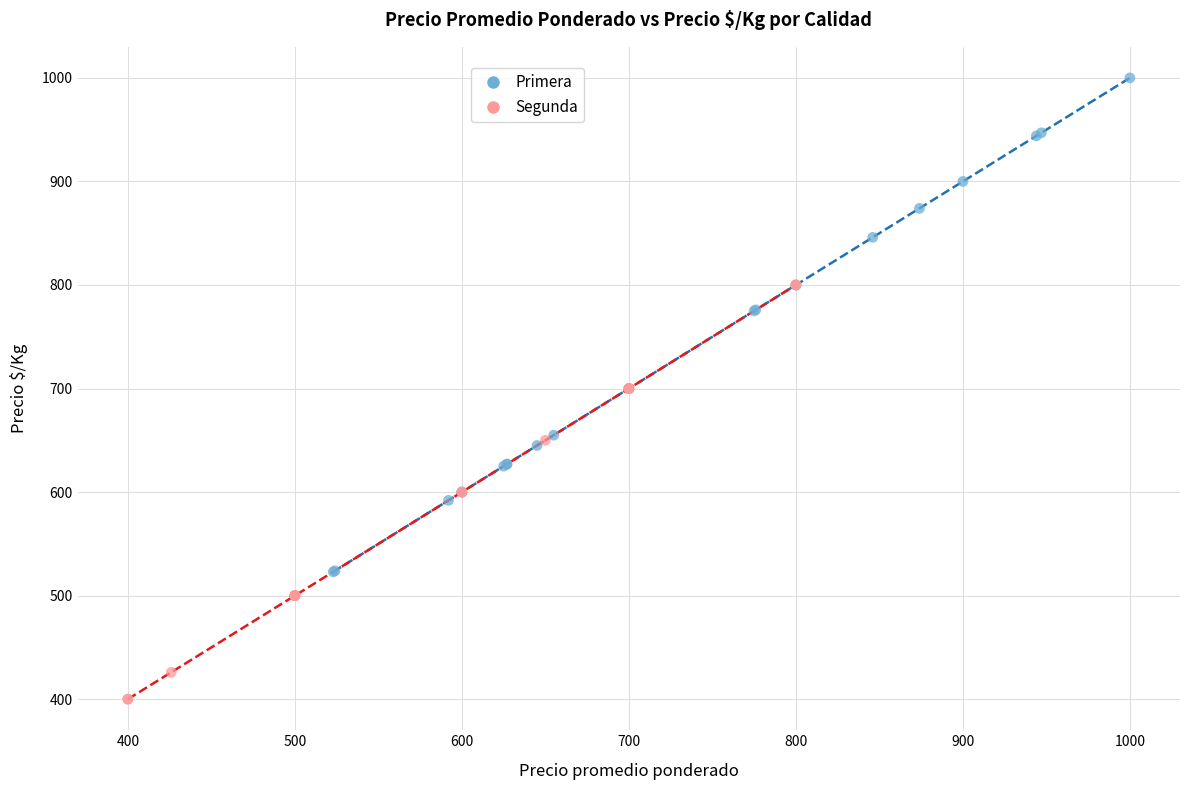

Which series has the widest spread of Y values?

Primera